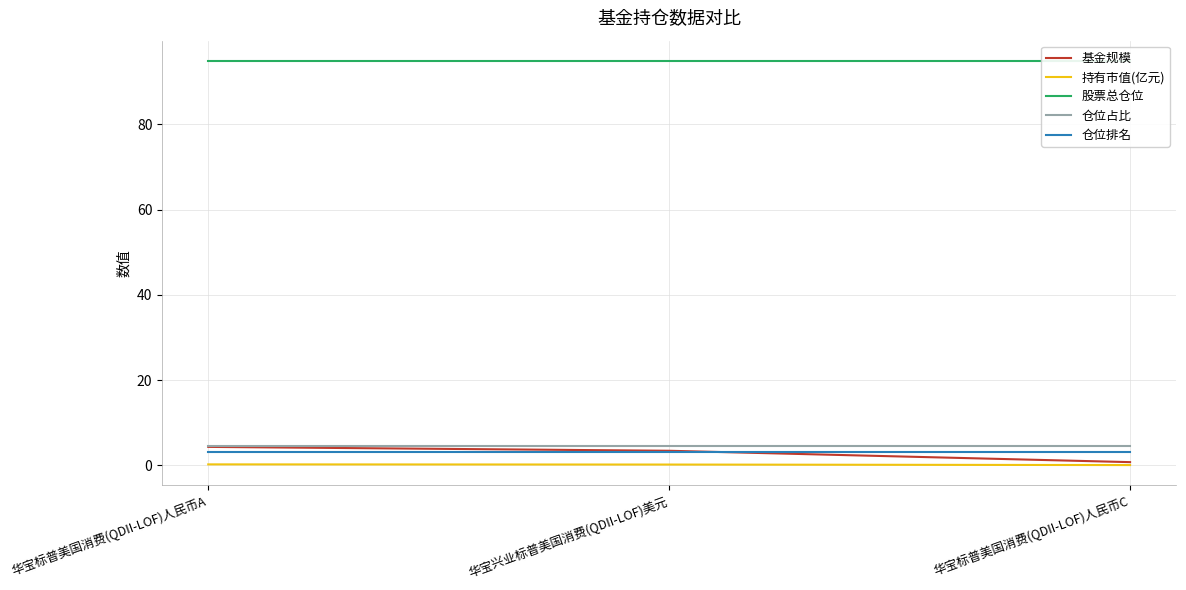

The 持有市值(亿元) series shows 0.2 at 华宝兴业标普美国消费(QDII-LOF)美元. True or false?

False